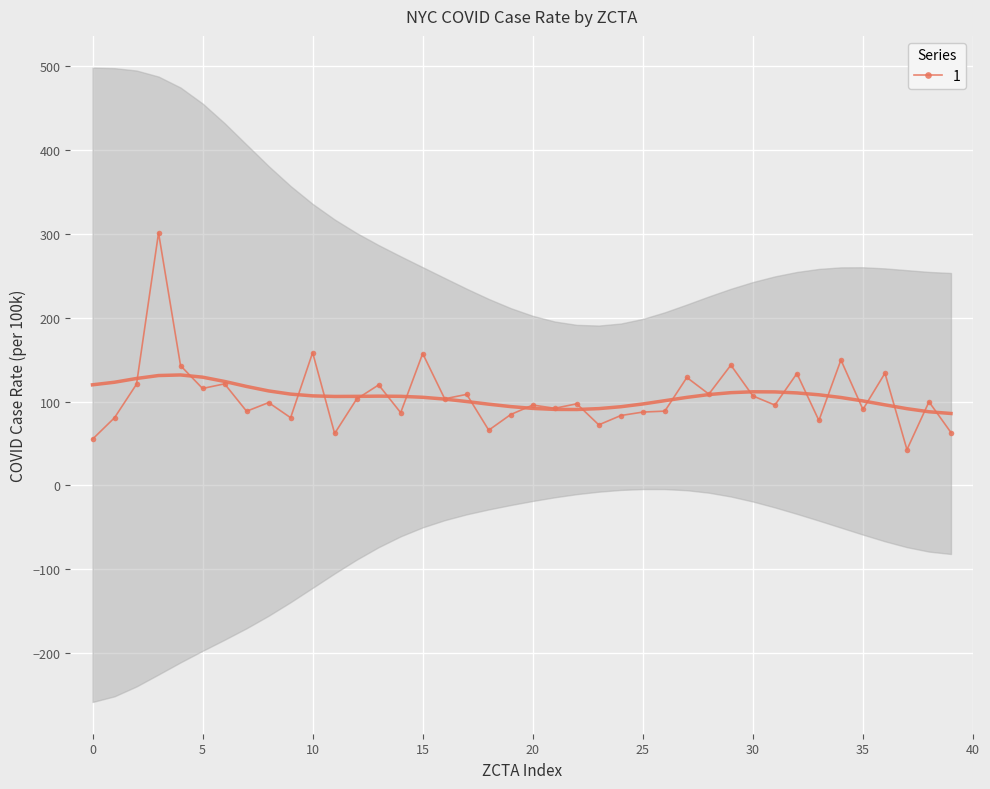

What is the highest value of the 1 series?

301.3